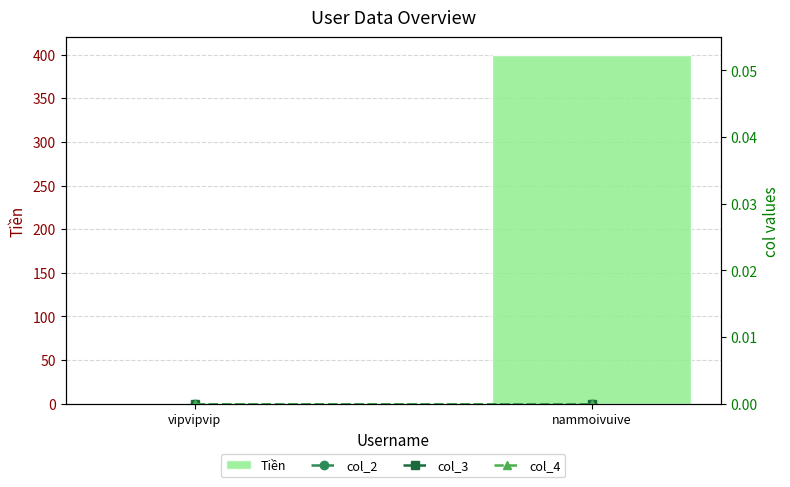

How many groups of bars are there?

2